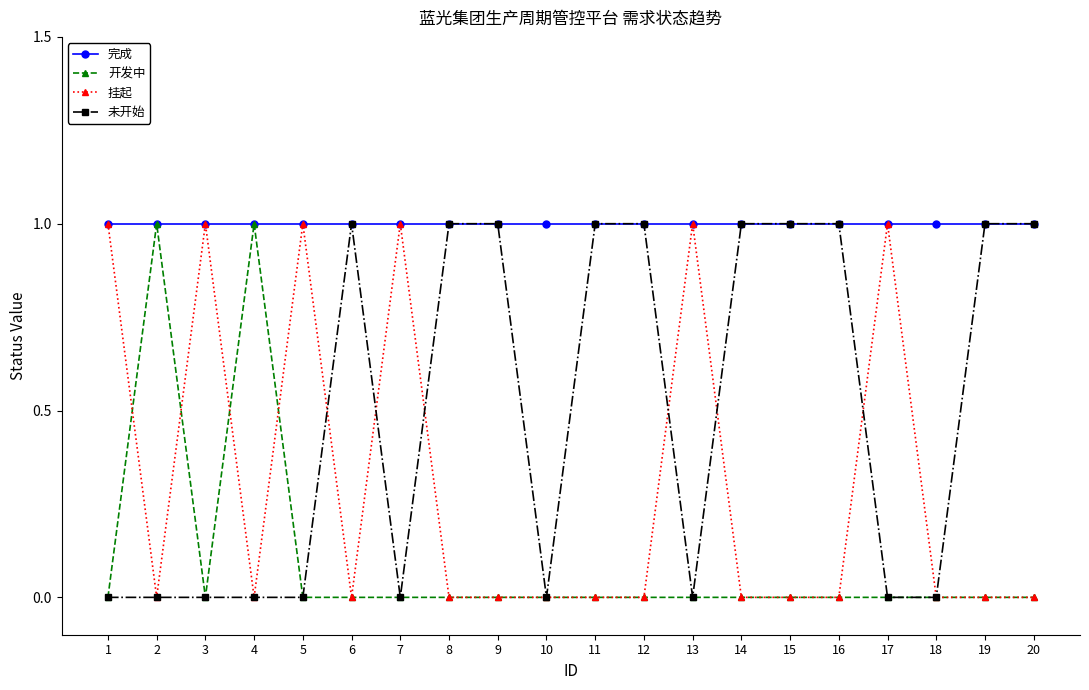

At which category does 开发中 reach its first local valley?

3